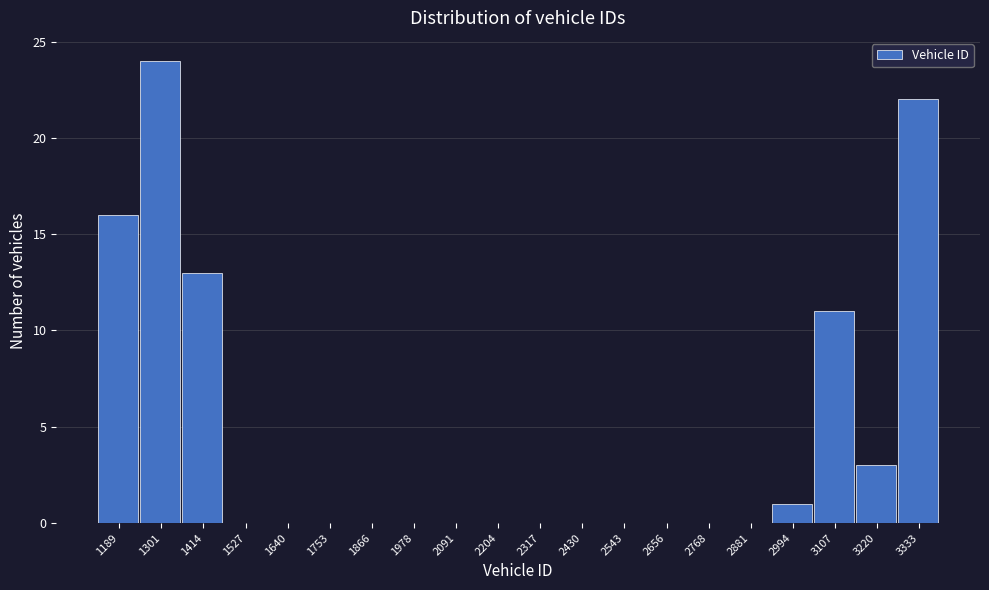

Reading left to right, what are all the values shown in this chart?

1189=16	1301=24	1414=13	1527=0	1640=0	1753=0	1866=0	1978=0	2091=0	2204=0	2317=0	2430=0	2543=0	2656=0	2768=0	2881=0	2994=1	3107=11	3220=3	3333=22